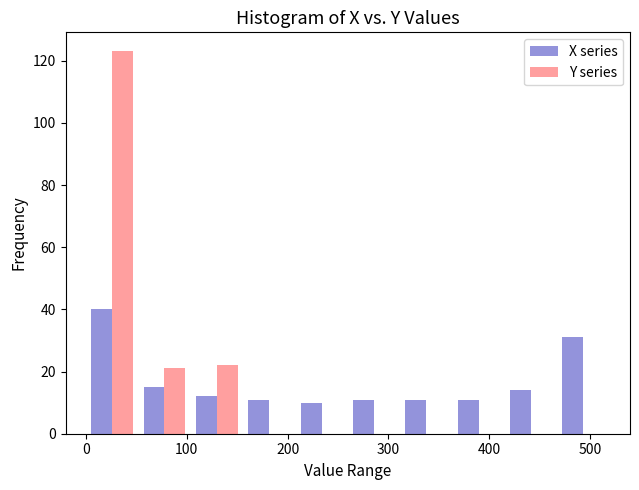

Reading left to right, transcribe this chart: for each range on the x-axis, give the height of each series' bar. Neither the bar edges nor the heights are printed on the chart, so give them approximately, as read against the axes.

0 to 50: X series=40	Y series=124
50 to 100: X series=16	Y series=22
100 to 160: X series=12	Y series=22
160 to 210: X series=12	Y series=0
210 to 260: X series=10	Y series=0
260 to 310: X series=12	Y series=0
310 to 360: X series=12	Y series=0
360 to 420: X series=12	Y series=0
420 to 470: X series=14	Y series=0
470 to 520: X series=32	Y series=0